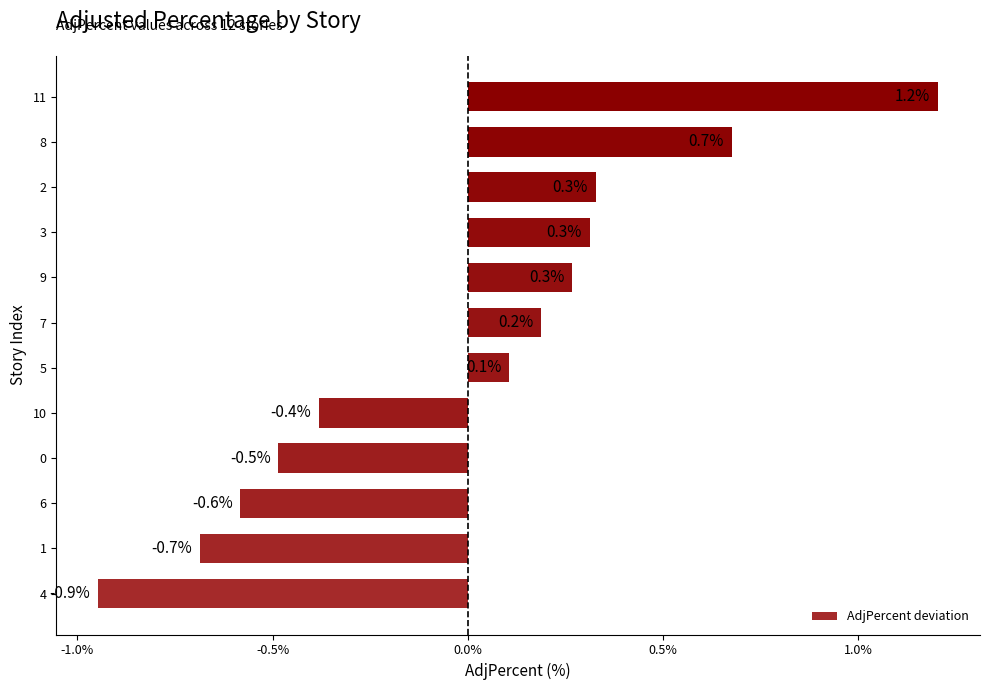

Is it true that the value at 6 is -0.9?

False